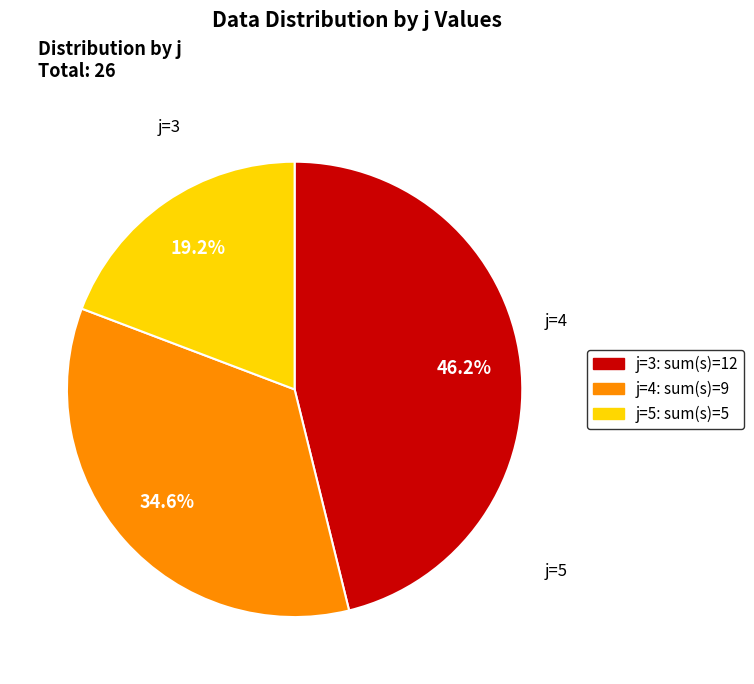

To the nearest percent, what is the difference between the largest and smallest slice percentages?

27%